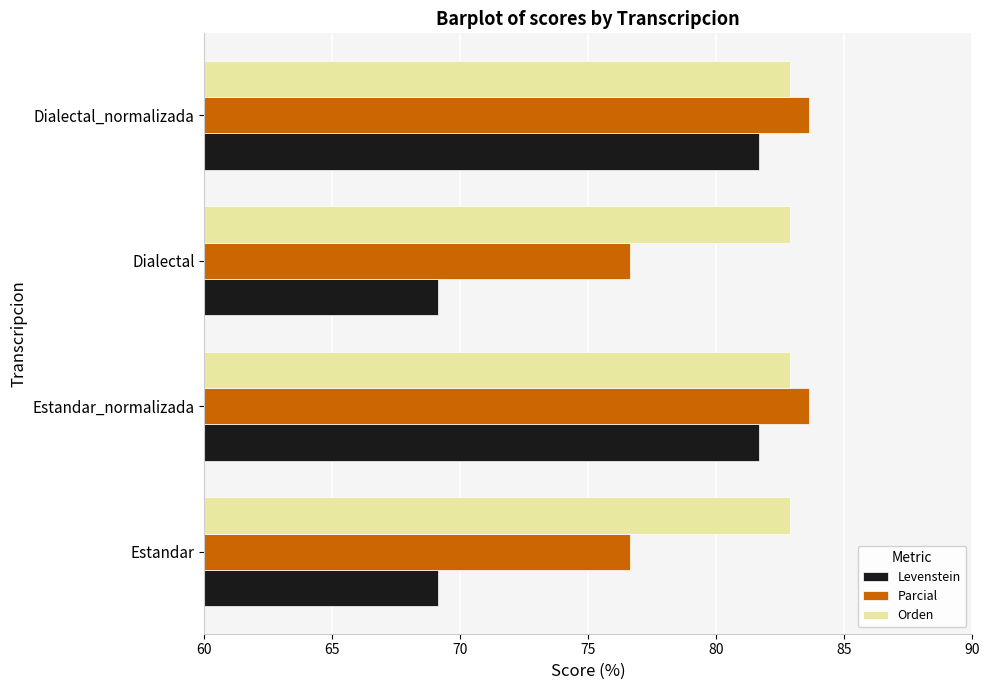

What is the lowest value of the Orden series?

82.9